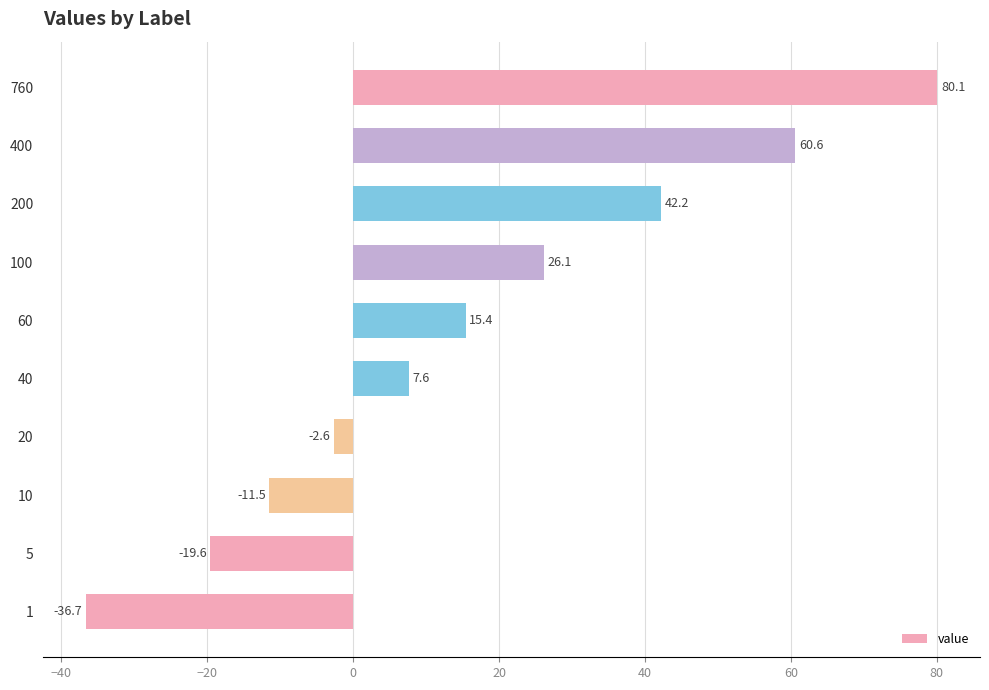

The value at 1 is -36.7. True or false?

True